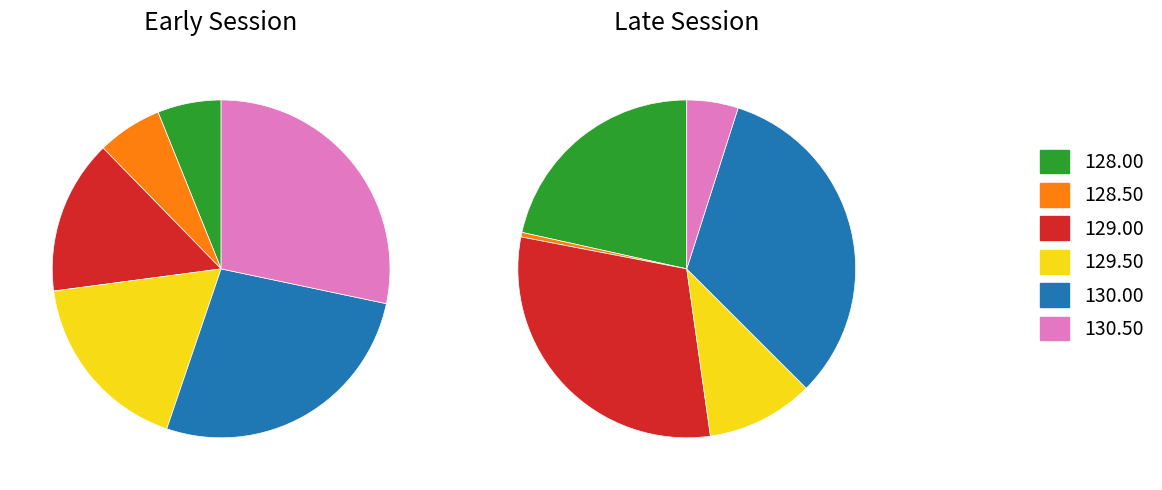

What percentage is the 128.50 slice, to the nearest percent?

6%